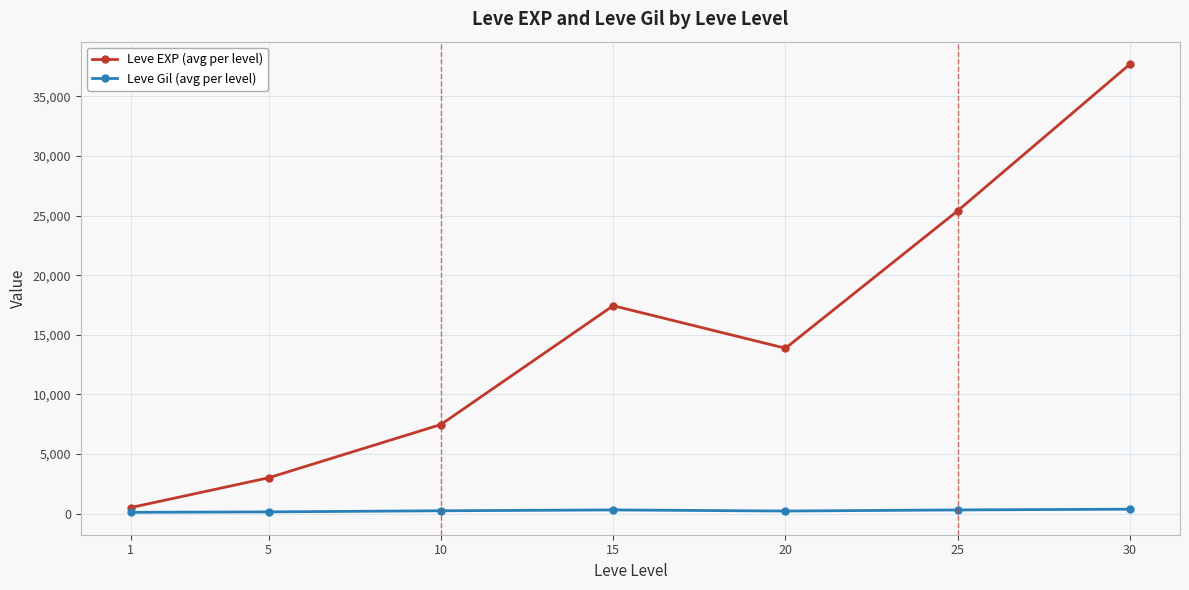

What is the value of the Leve EXP (avg per level) point at the 4th from the left?

17445.0